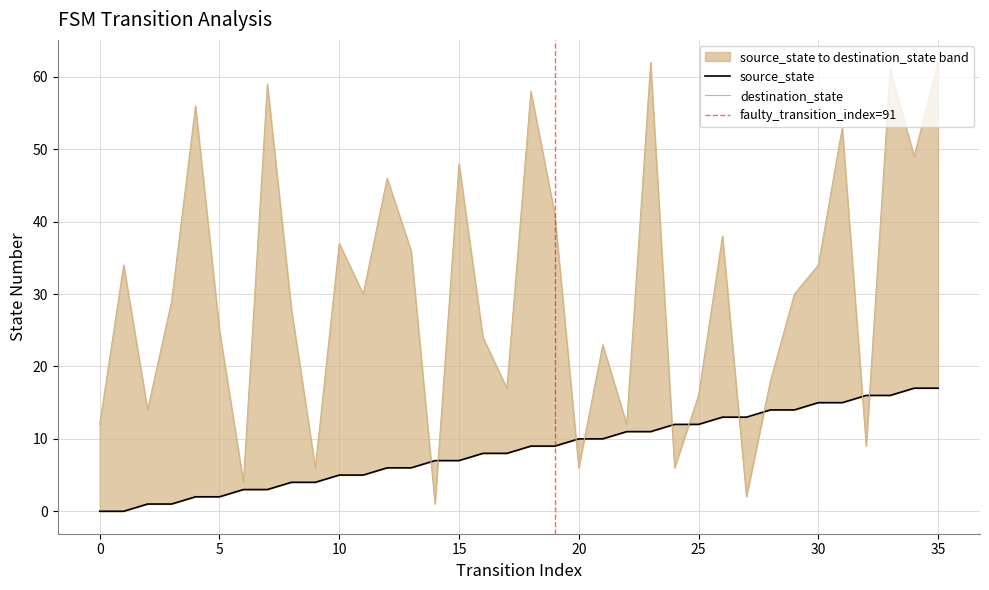

What is the maximum value shown in the chart?

62